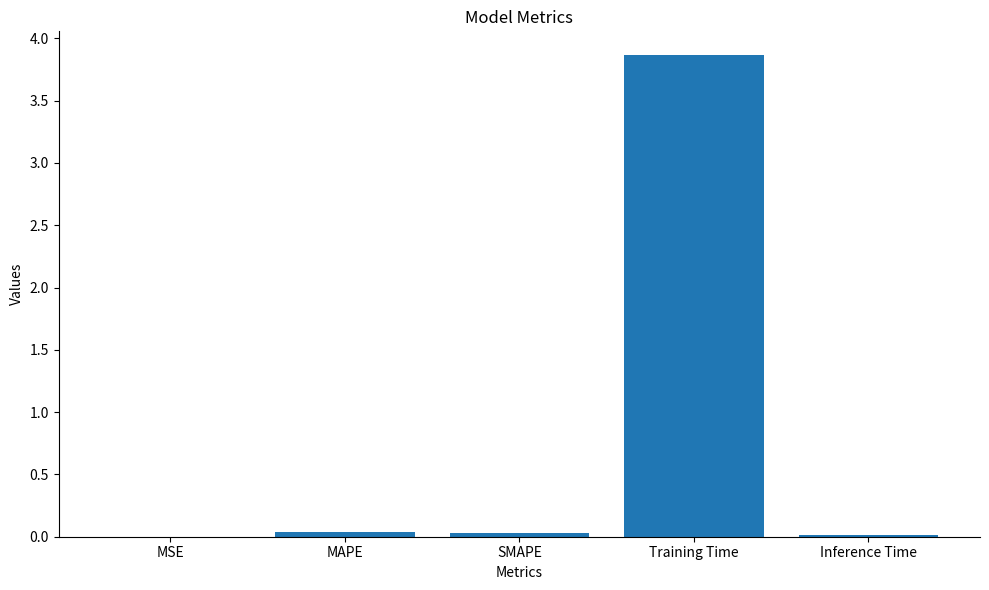

Between MAPE and MSE, which is larger?

MAPE